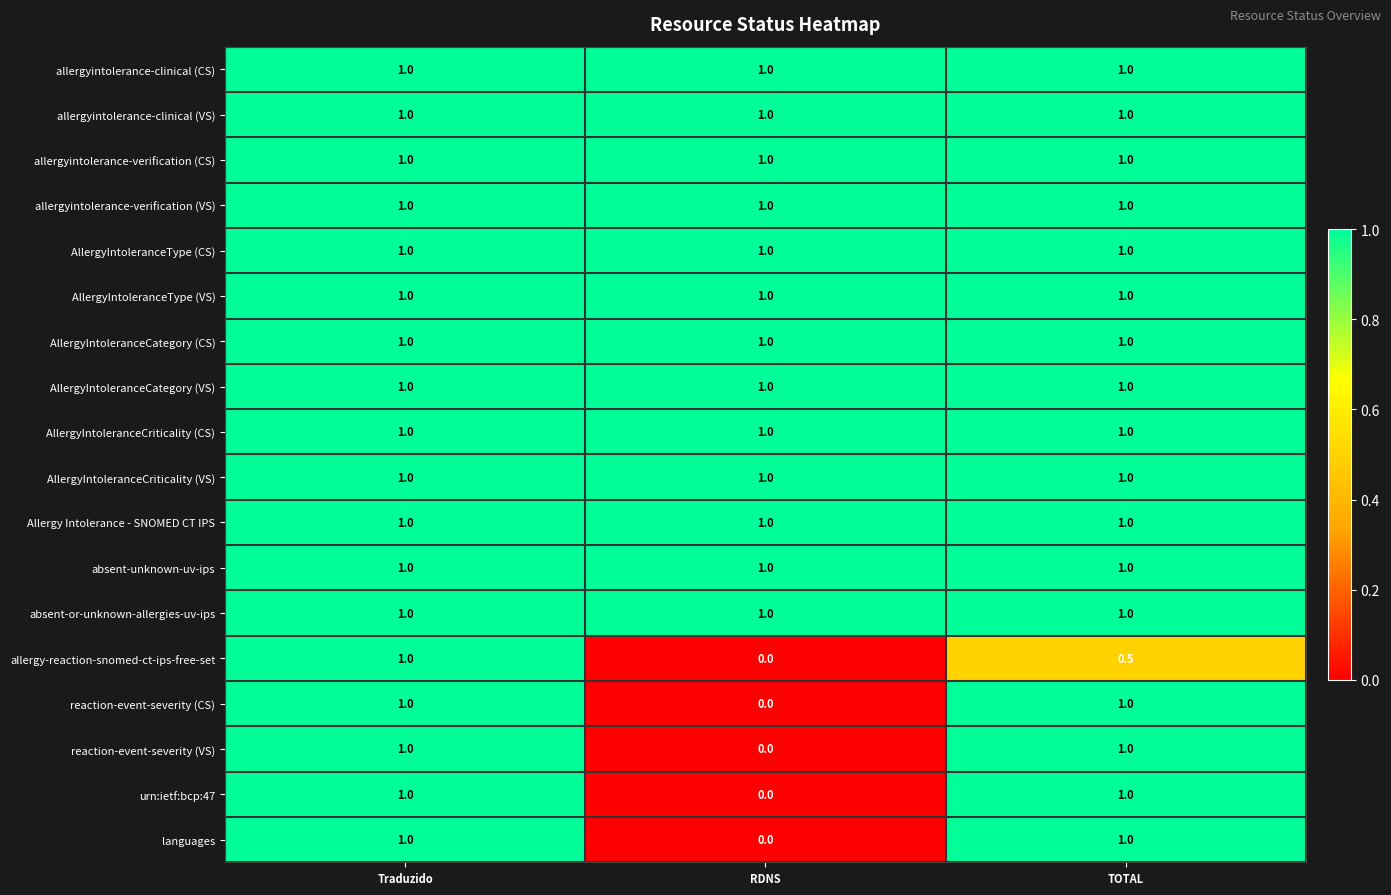

How many positive values does the reaction-event-severity (VS) series have?

2